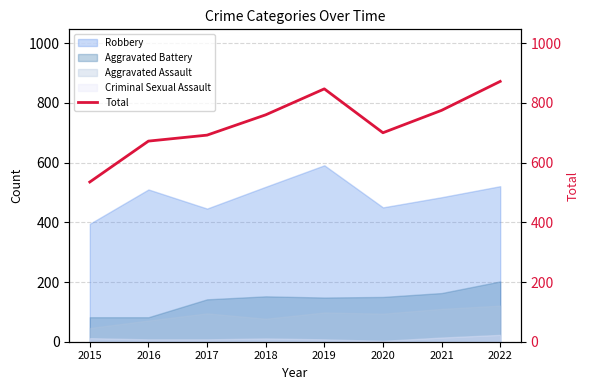

Approximately how many times larger is the value at 2020 compared to 2021?

0.9